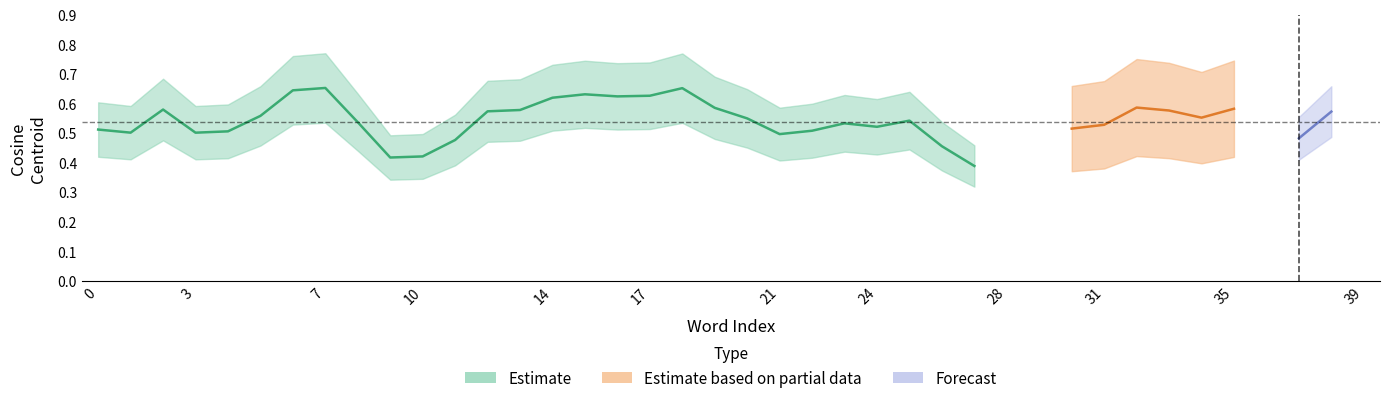

At which category is the sum across all series the highest?

7